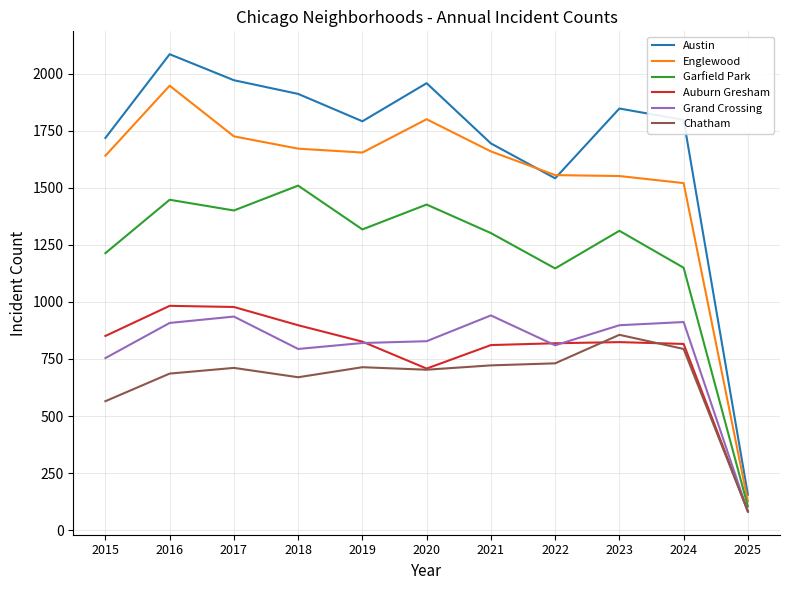

True or false: Austin has more than 1 points higher than both neighbors.

True